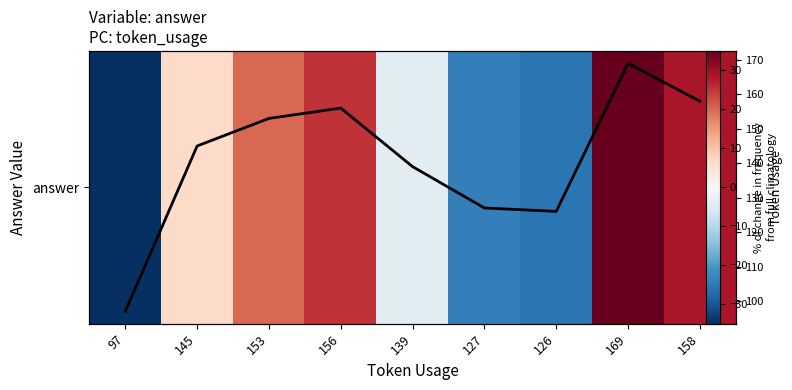

Is the value of answer at 158 greater than the value of Token Usage at 169?

No